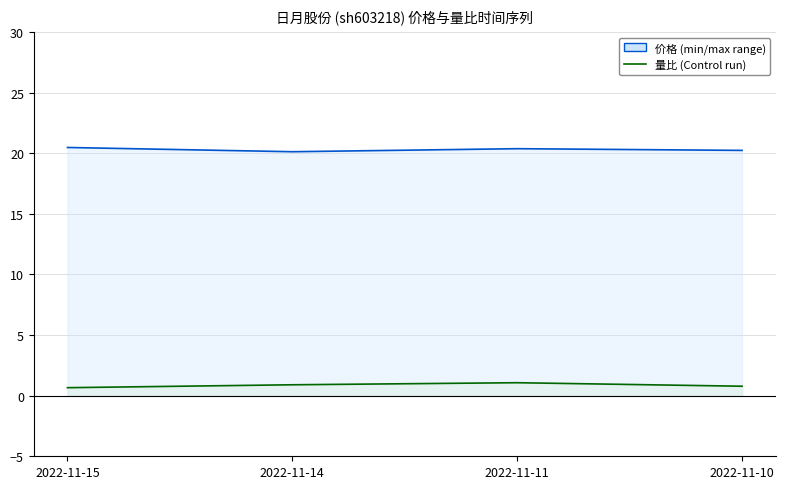

True or false: 价格 and 量比 intersect in this chart.

False